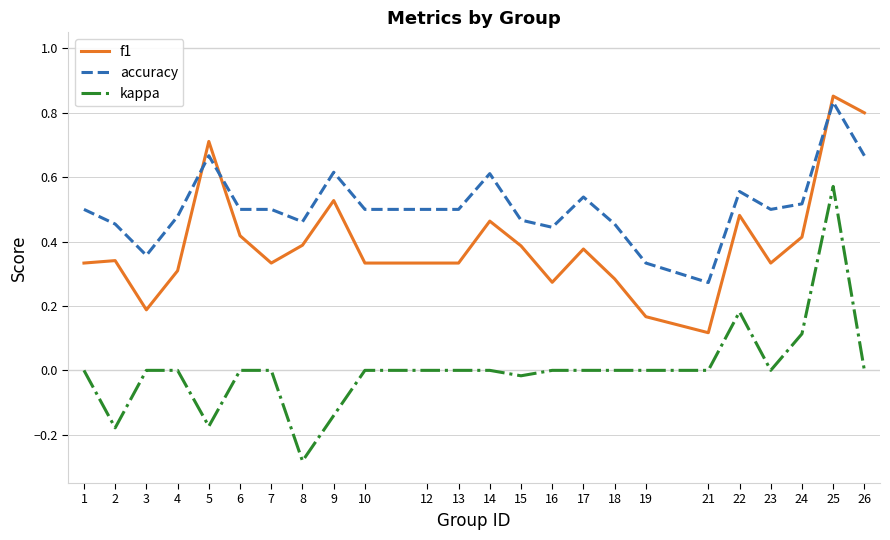

The value of f1 at 21 is 0.1. True or false?

True